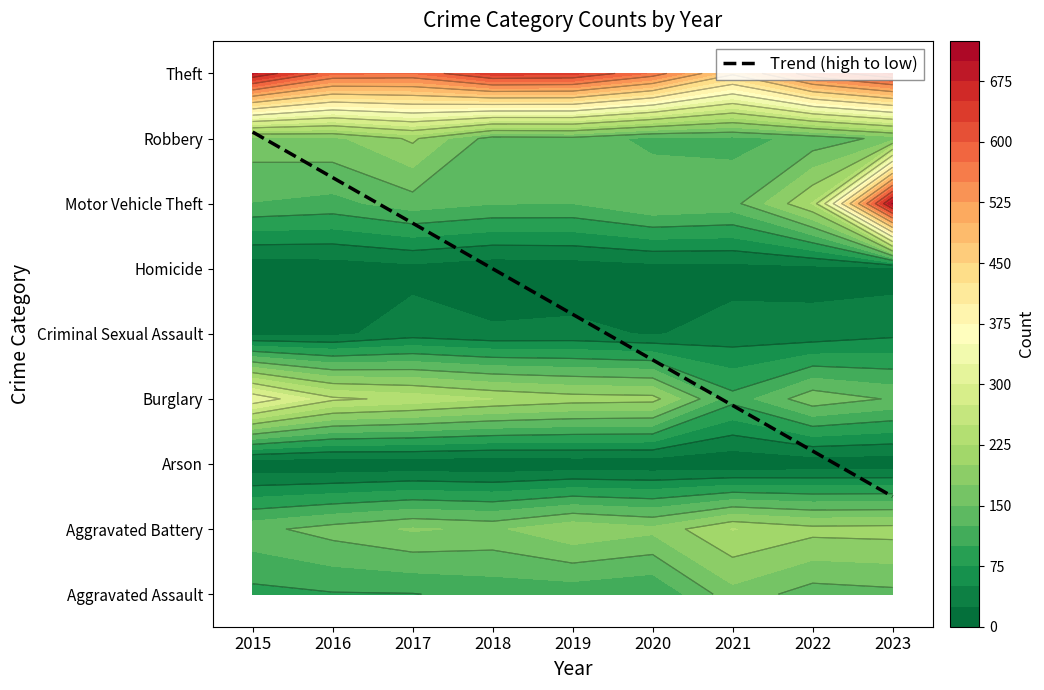

Between 2020 and 2021, which series saw the biggest shift?

Theft